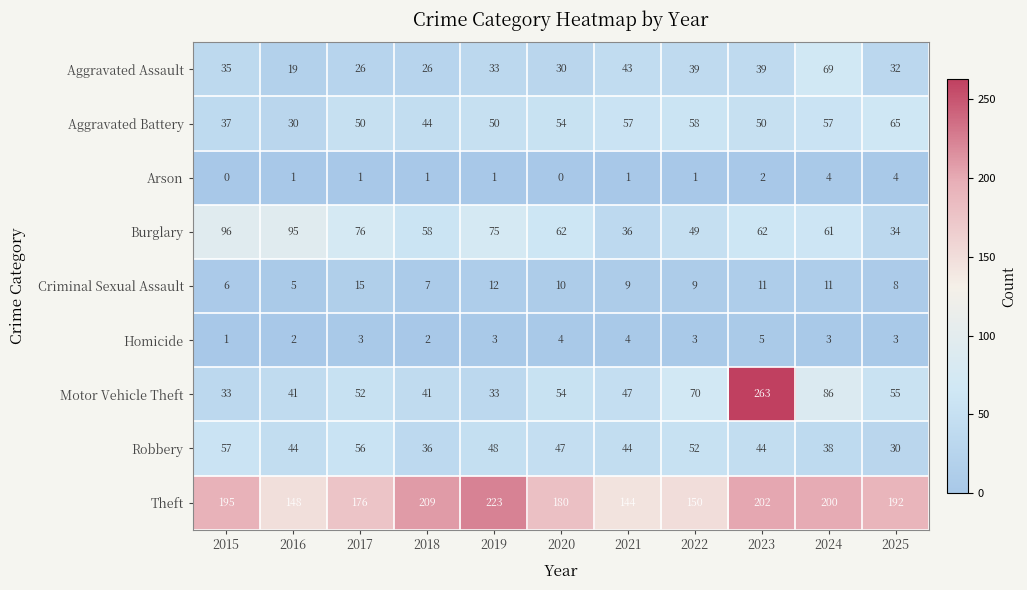

What is the maximum value shown in the chart?

263